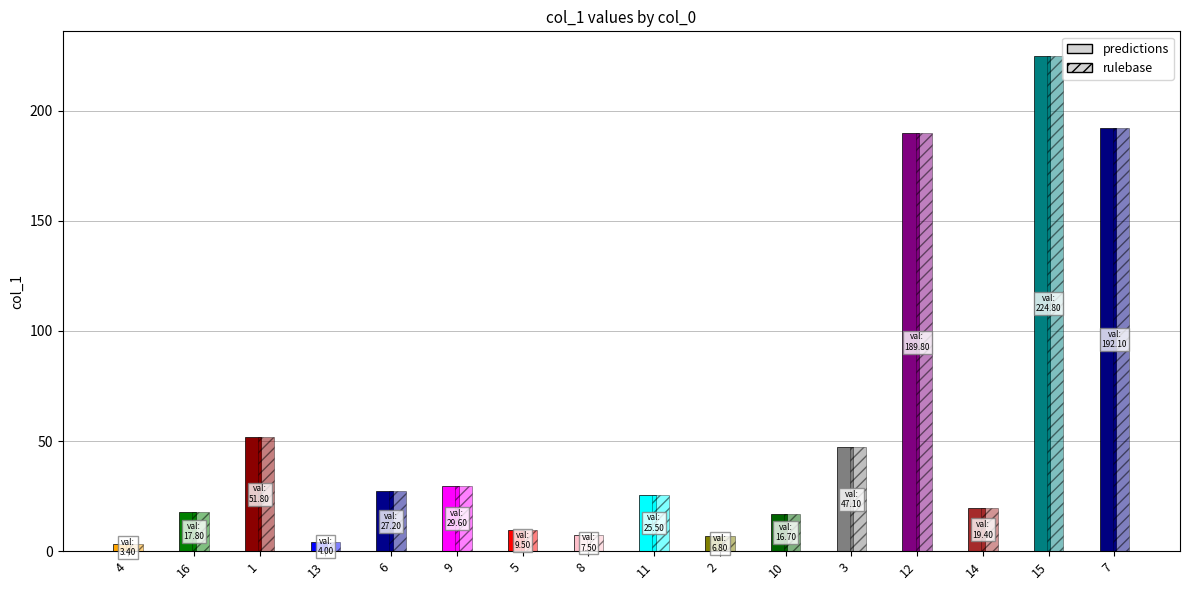

Which series has the largest total across all categories?

predictions